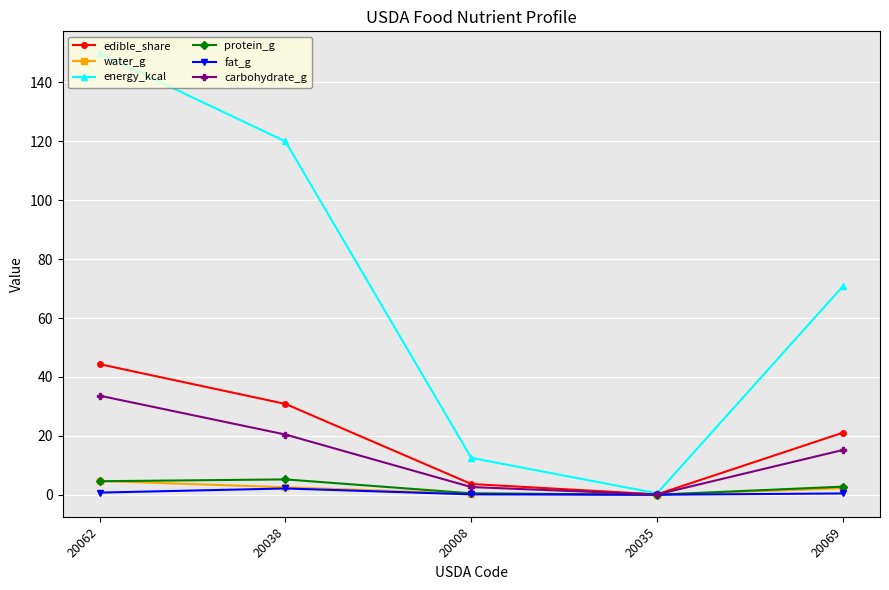

The energy_kcal series shows 189.5 at 20038. True or false?

False